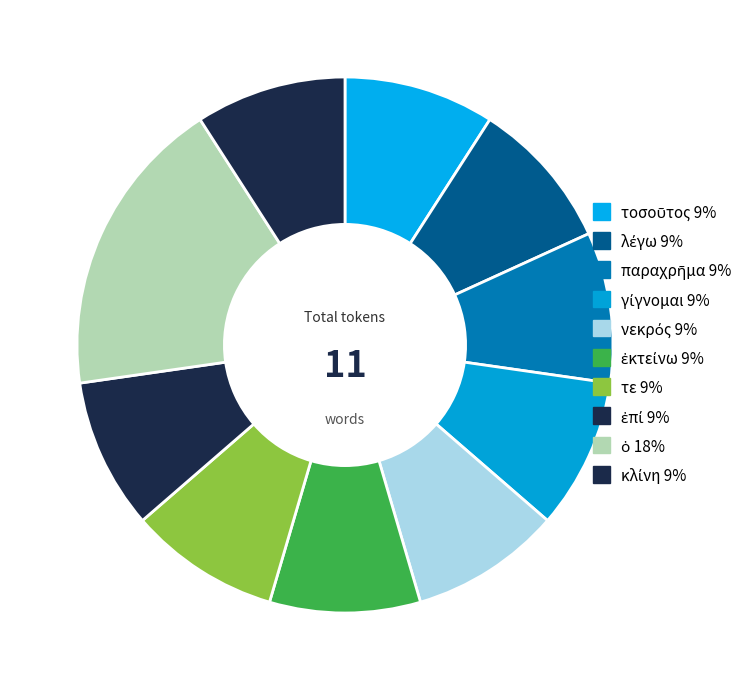

To the nearest percent, what is the difference between the largest and smallest slice percentages?

9%